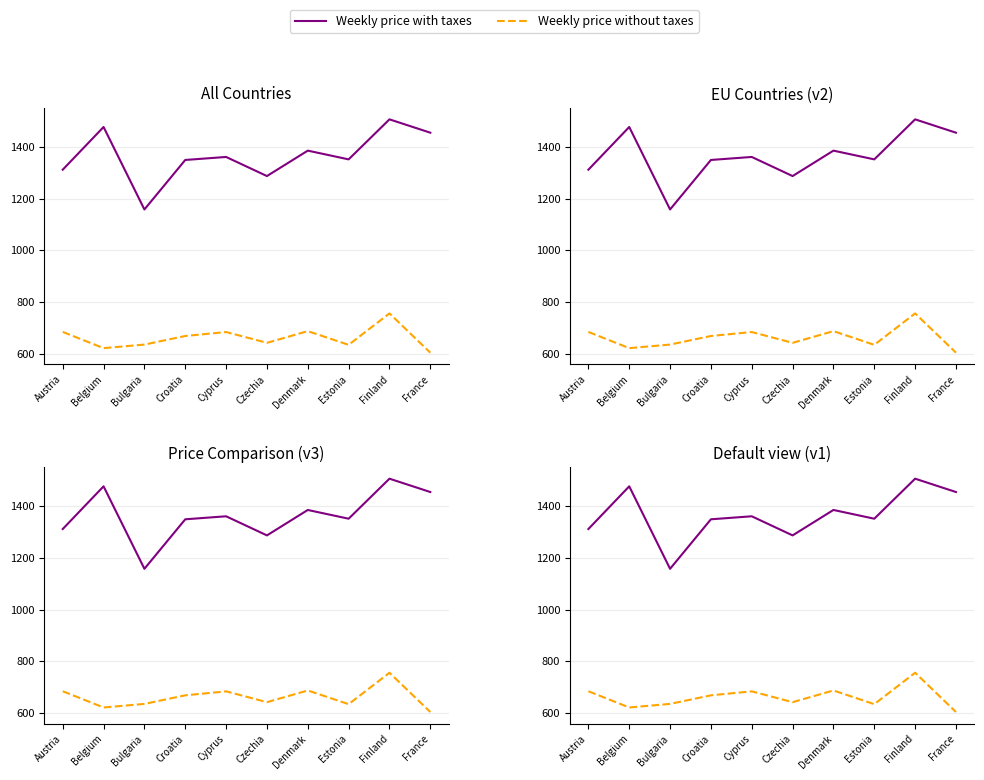

Reading left to right, extract all data points from this chart.

Weekly price with taxes: Austria=1312.0	Belgium=1477.4	Bulgaria=1158.0	Croatia=1349.7	Cyprus=1361.3	Czechia=1287.4	Denmark=1385.8	Estonia=1352.0	Finland=1507.0	France=1455.3
Weekly price without taxes: Austria=683.7	Belgium=620.8	Bulgaria=634.7	Croatia=668.0	Cyprus=683.3	Czechia=641.5	Denmark=686.8	Estonia=633.7	Finland=755.4	France=603.3